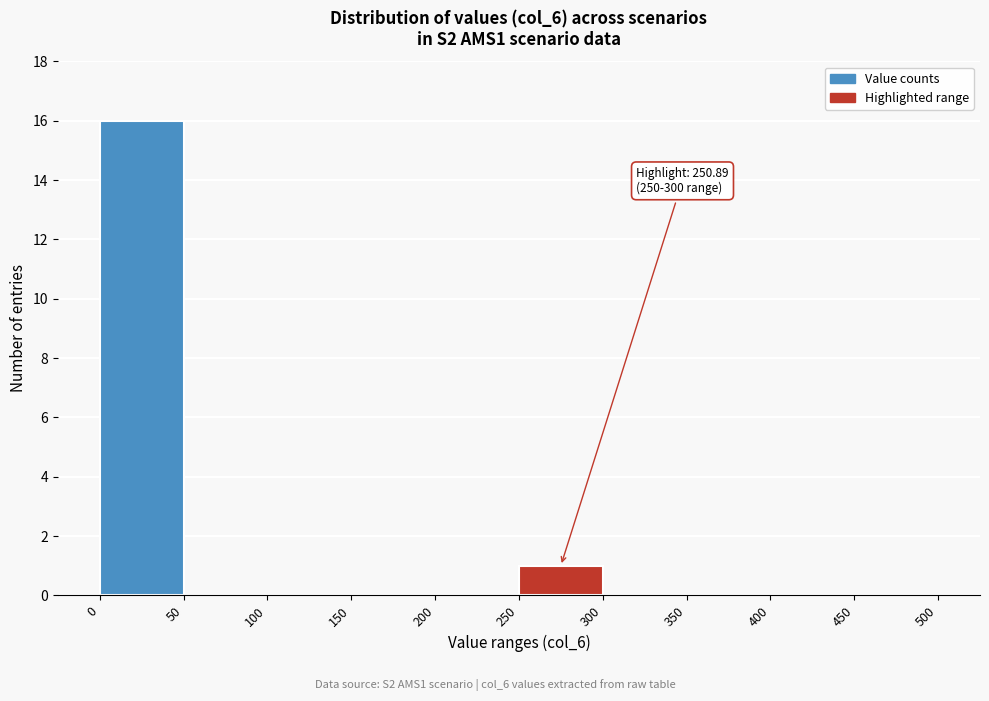

Which range on the x-axis has the tallest bar?

0 to 50